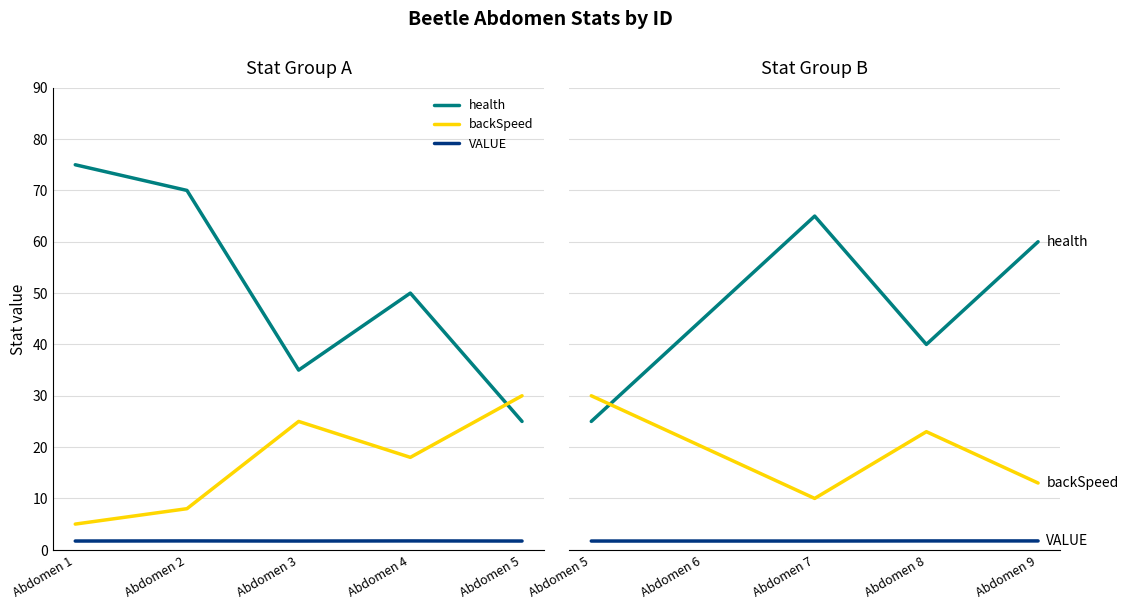

True or false: VALUE and backSpeed intersect in this chart.

False